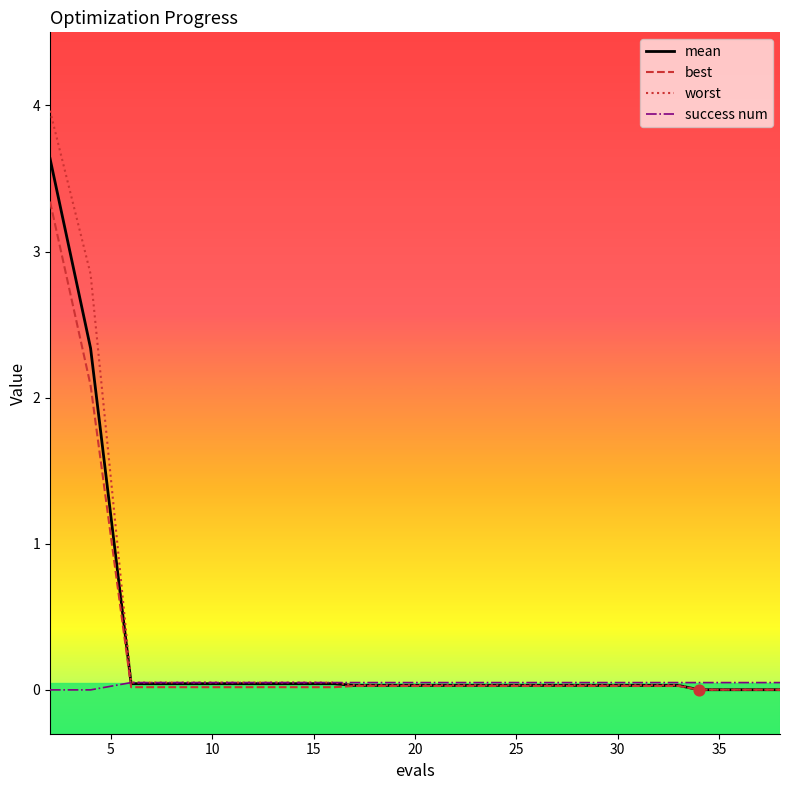

Which series has the widest spread of values?

worst